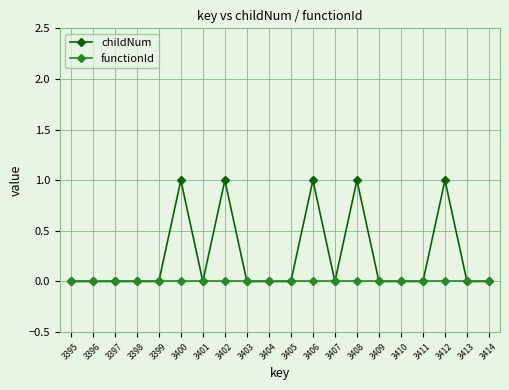

What is the greatest value displayed?

1